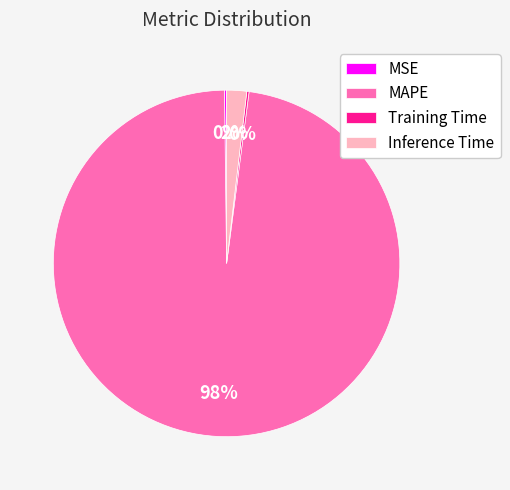

To the nearest percent, what is the average slice percentage?

25%